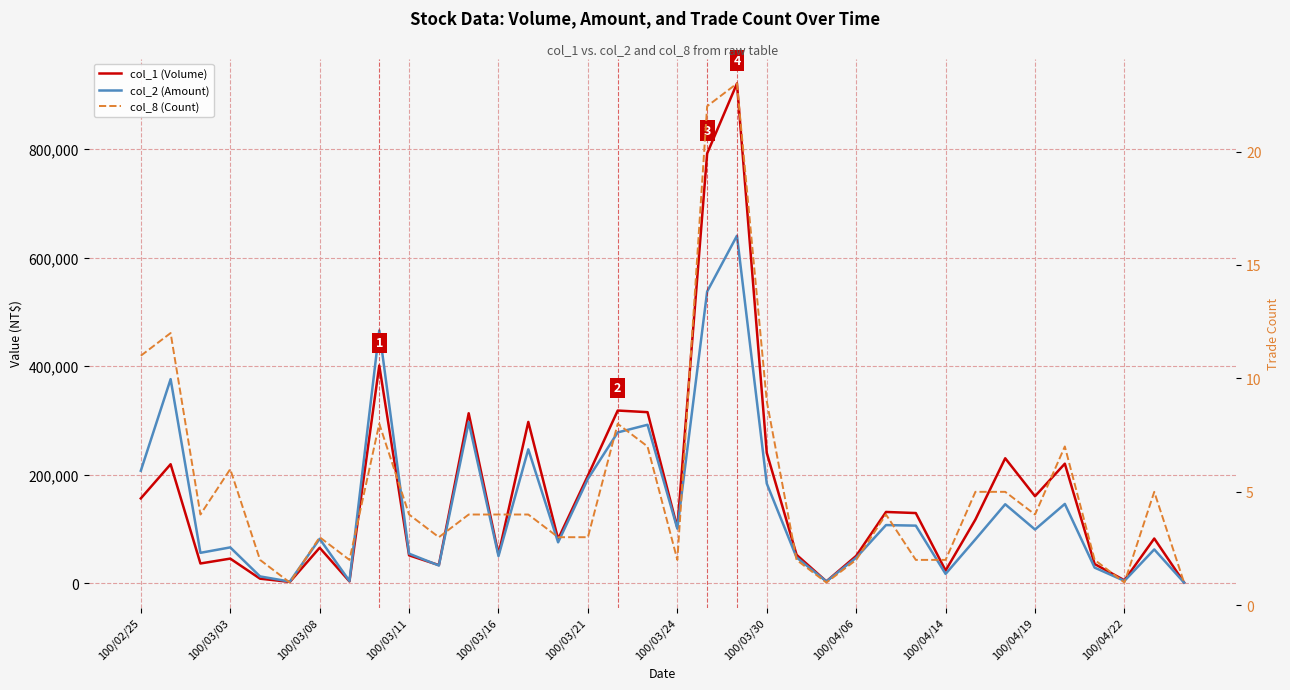

What is the sum of all col_8 (Count) values?

188